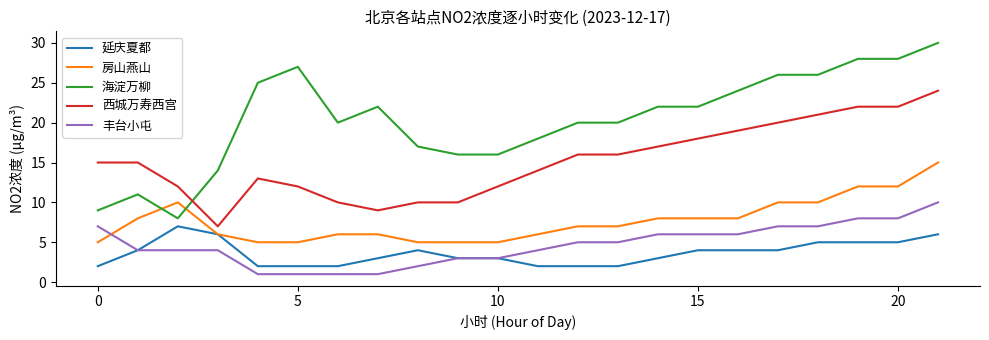

Rank the series by their maximum value, from highest to lowest.

海淀万柳, 西城万寿西宫, 房山燕山, 丰台小屯, 延庆夏都